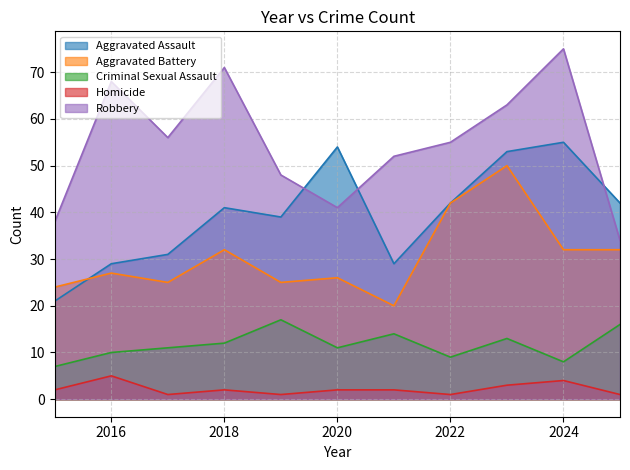

True or false: Criminal Sexual Assault and Homicide intersect in this chart.

False